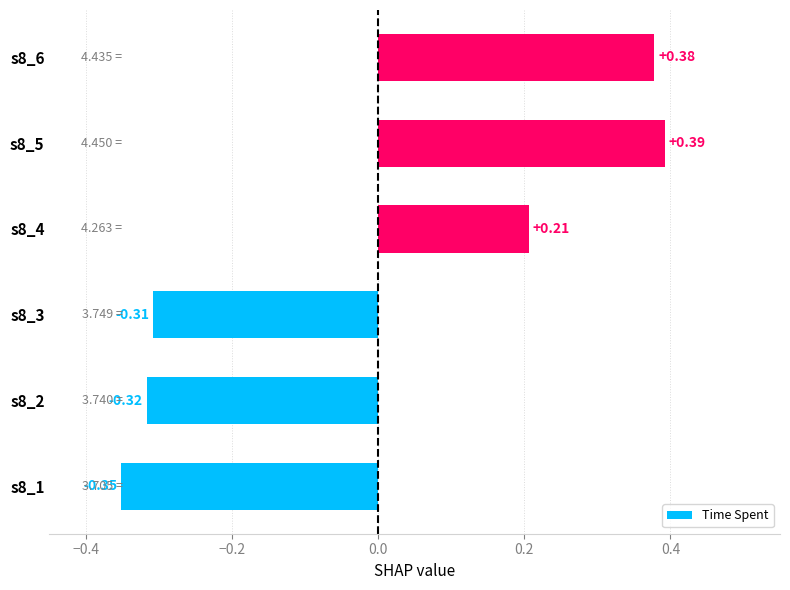

Between s8_2 and s8_3, which is larger?

s8_3